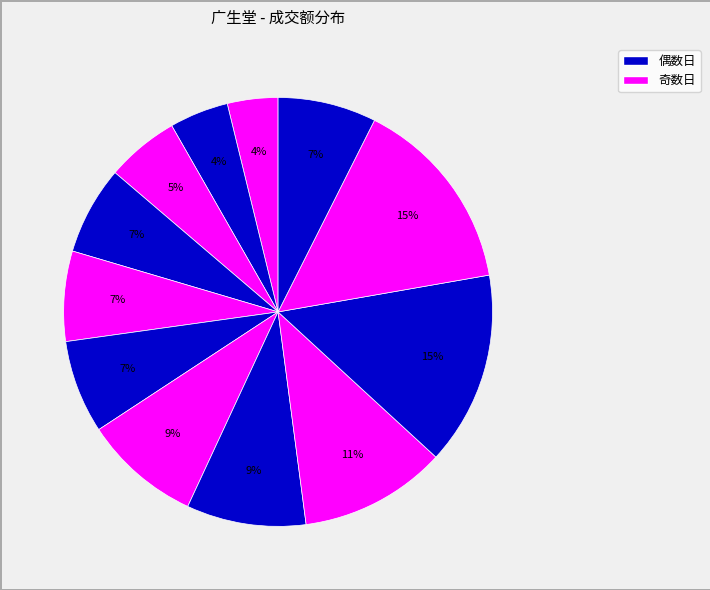

Which slice is the largest?

2022-11-11